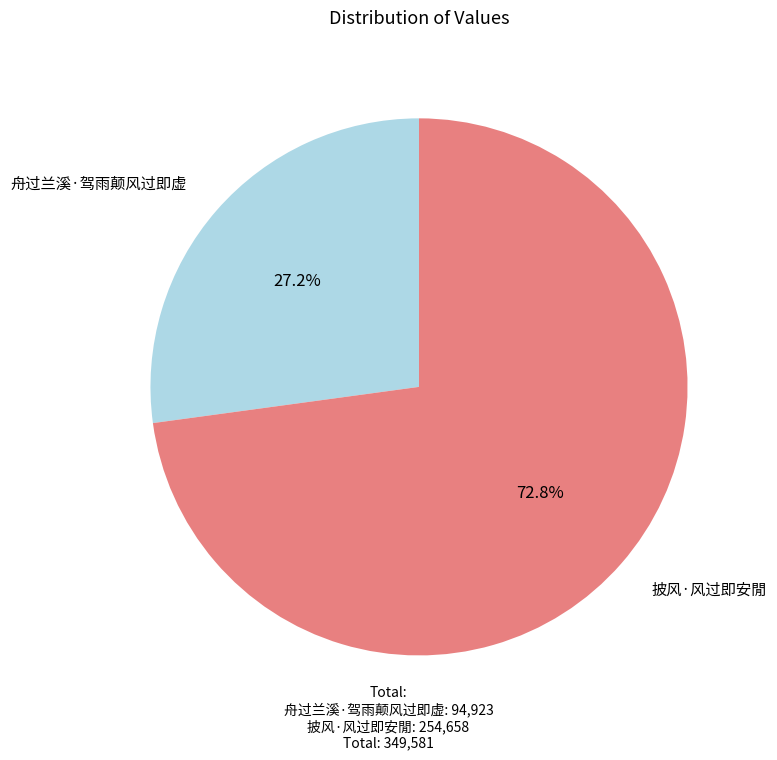

Combined, what portion of the pie is 披风·风过即安閒 and 舟过兰溪·驾雨颠风过即虚?

100.0%